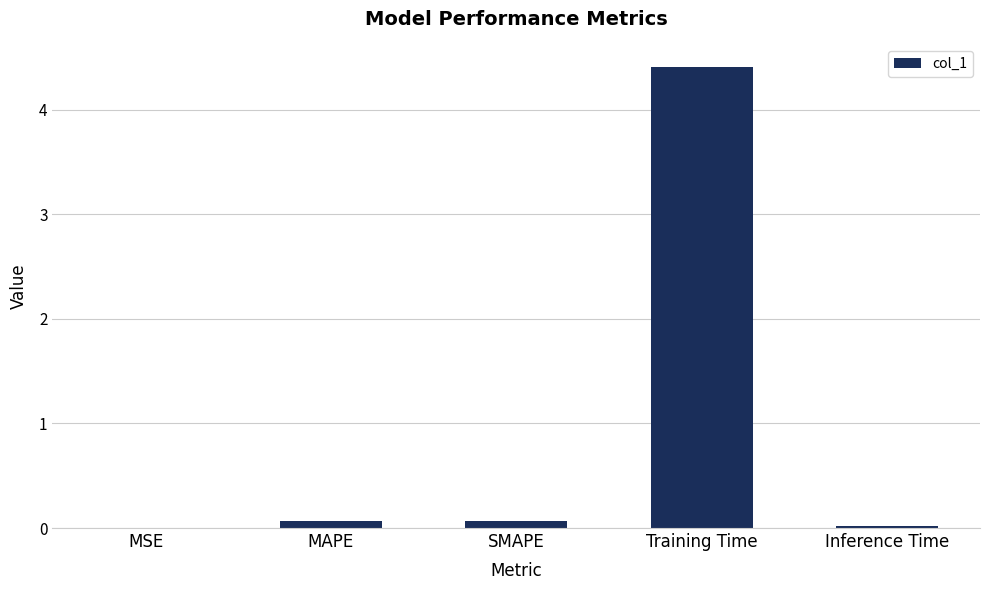

What is the average value?

0.9